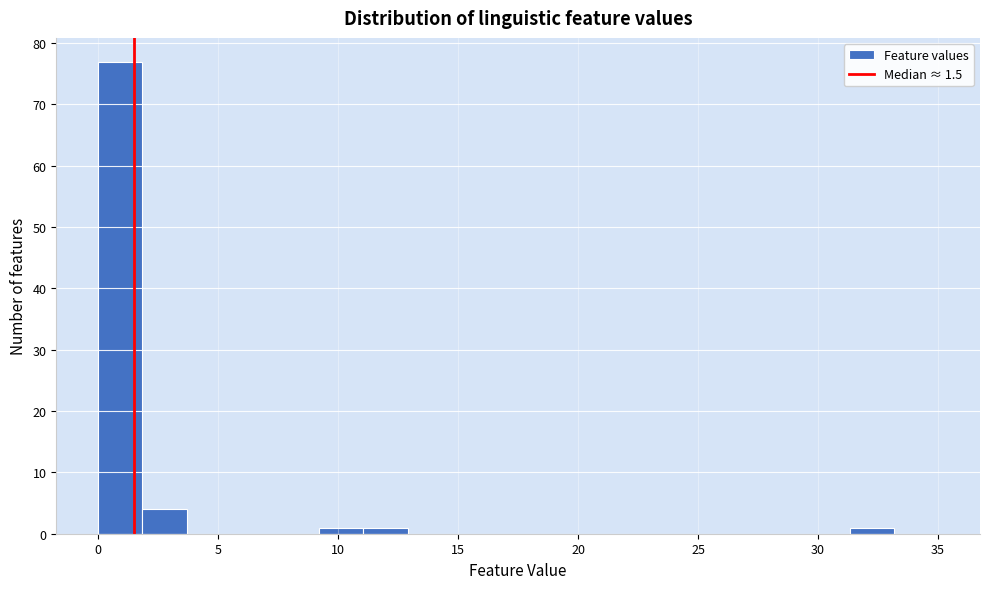

Read against the x-axis, roughly where is the centre of the tallest bar?

1.0